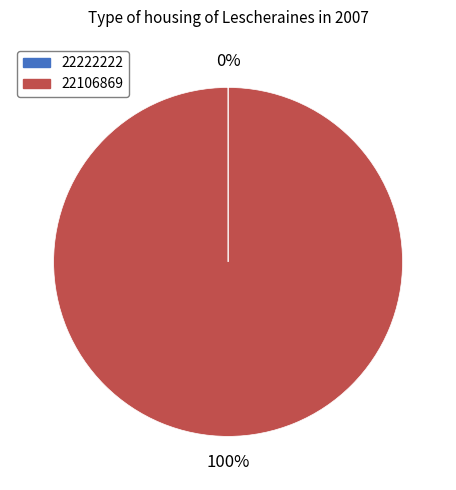

What is the largest slice in the pie chart?

22106869